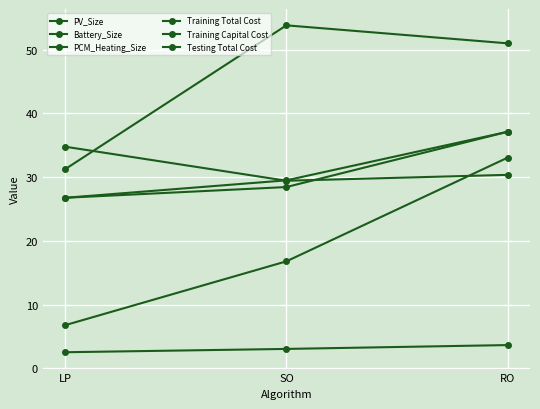

Which series has the largest total across all categories?

PCM_Heating_Size